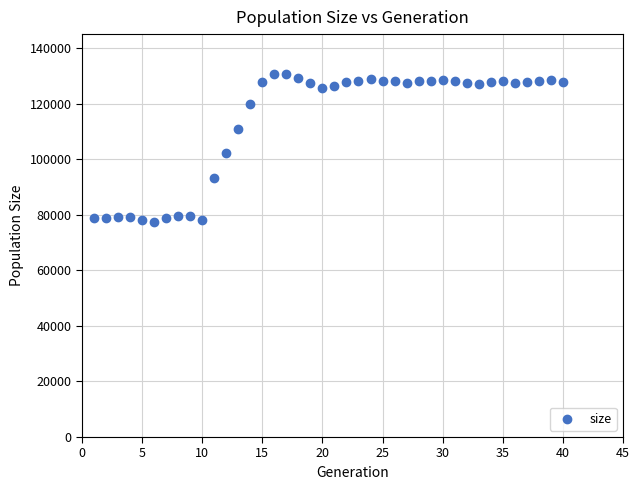

What is the range of X values (max minus min)?

39